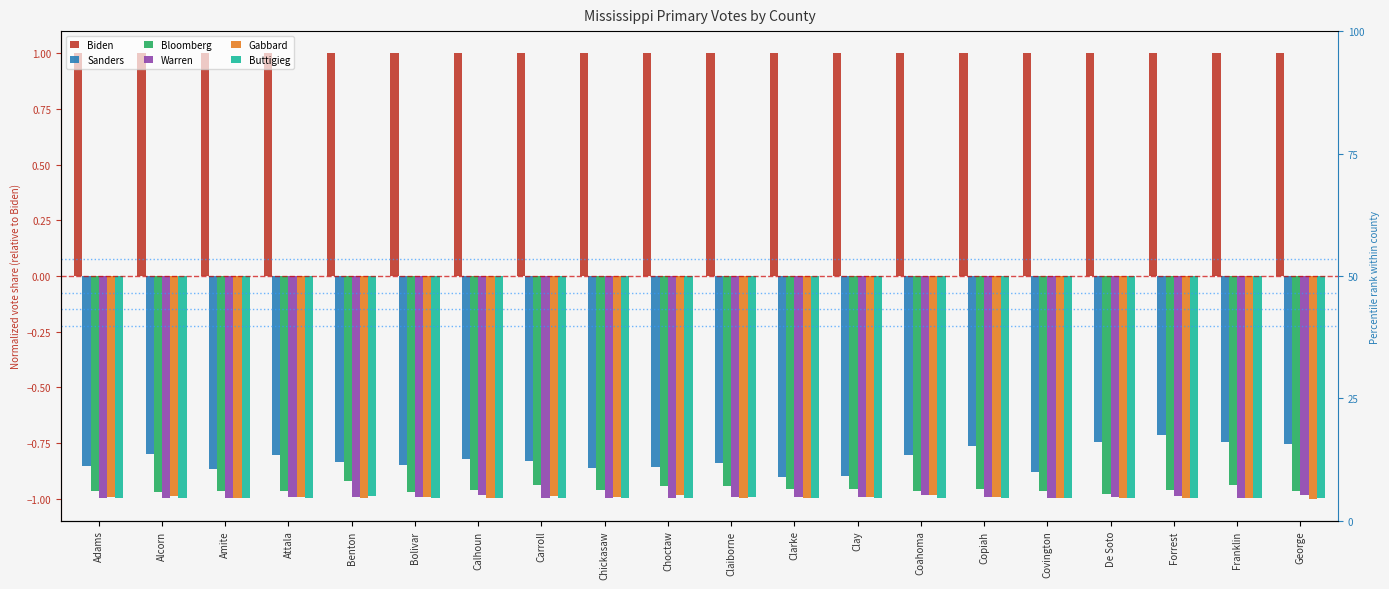

What position from the left is Copiah?

15